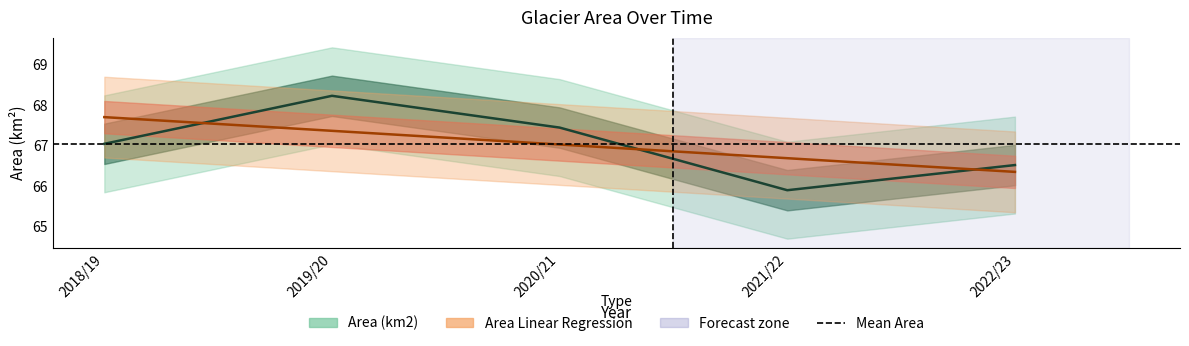

Which series has the largest total across all categories?

Area (km2)